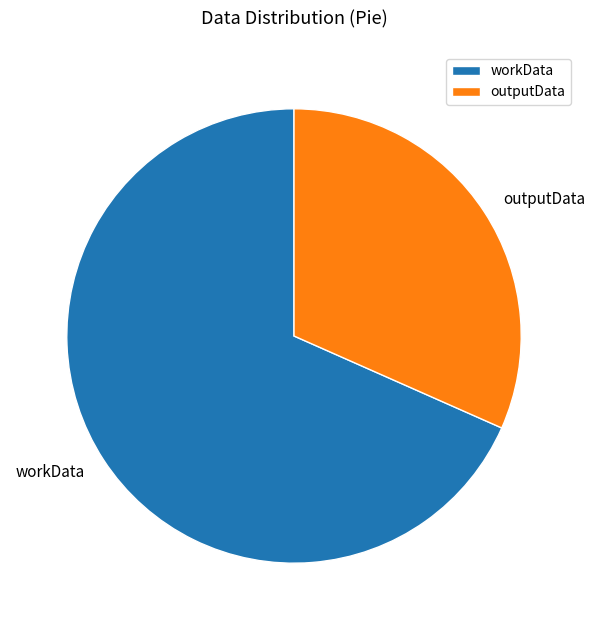

Which slice represents more than half of the pie?

workData